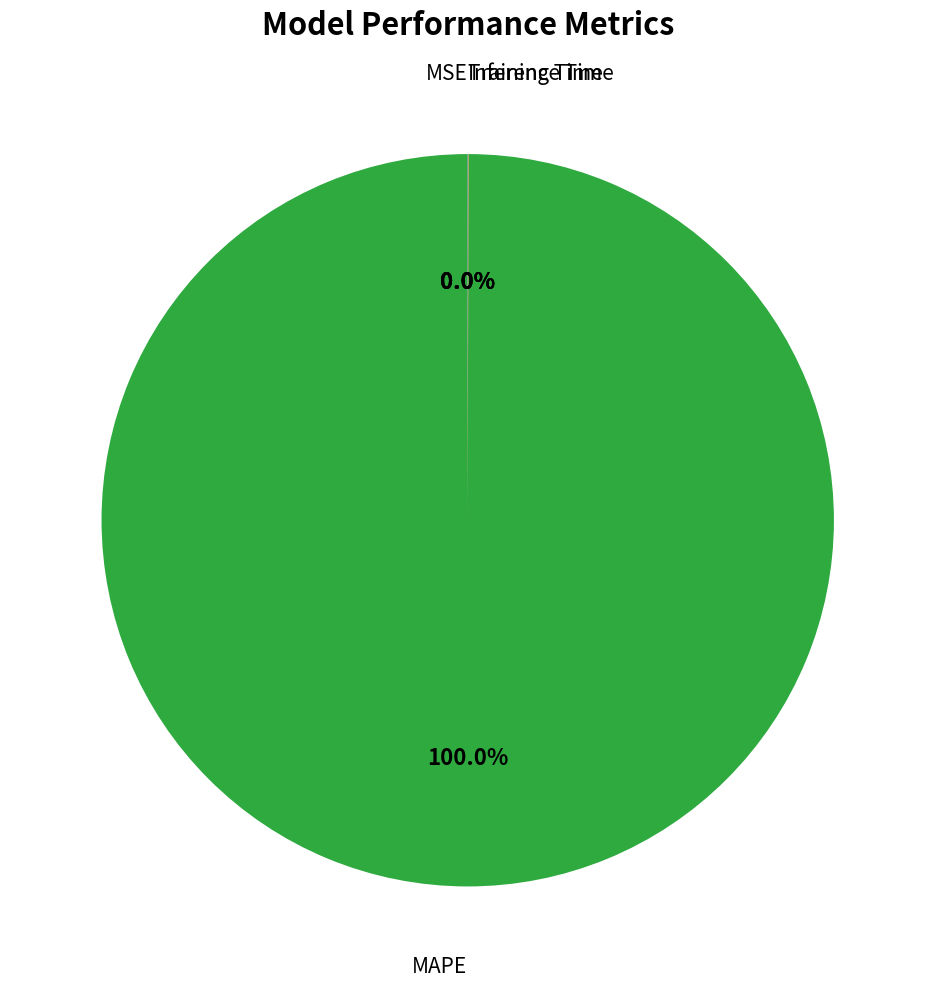

Is there any slice that represents more than half of the pie?

Yes